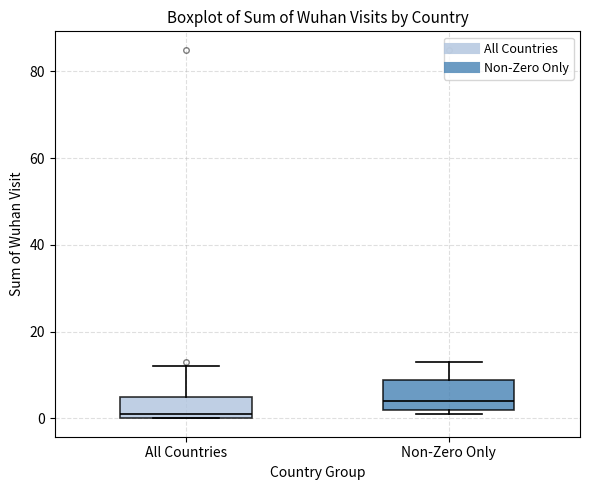

Where is the upper edge of the box for Non-Zero Only on the y-axis? The values are not printed on the chart, so give them approximately, as read against the axis.

8